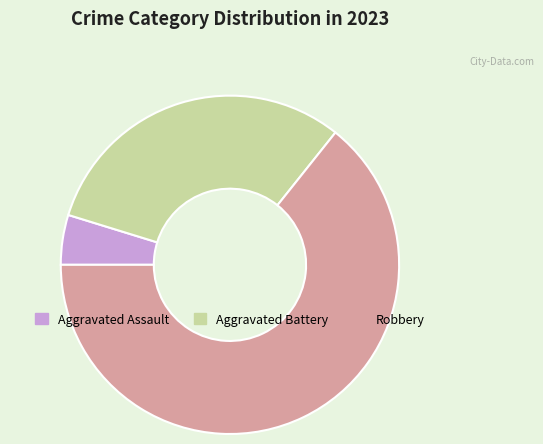

Which slice is the largest?

Robbery